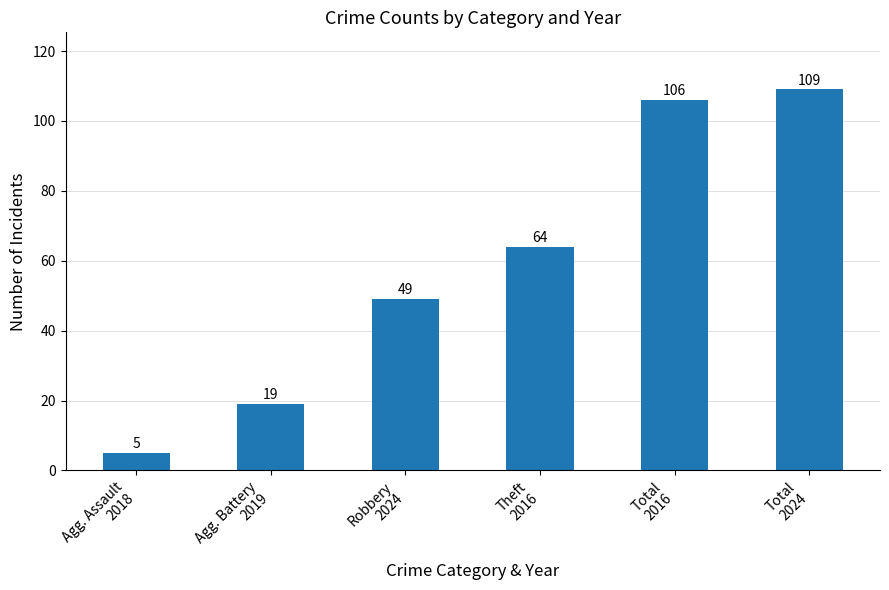

What is the greatest value displayed?

109